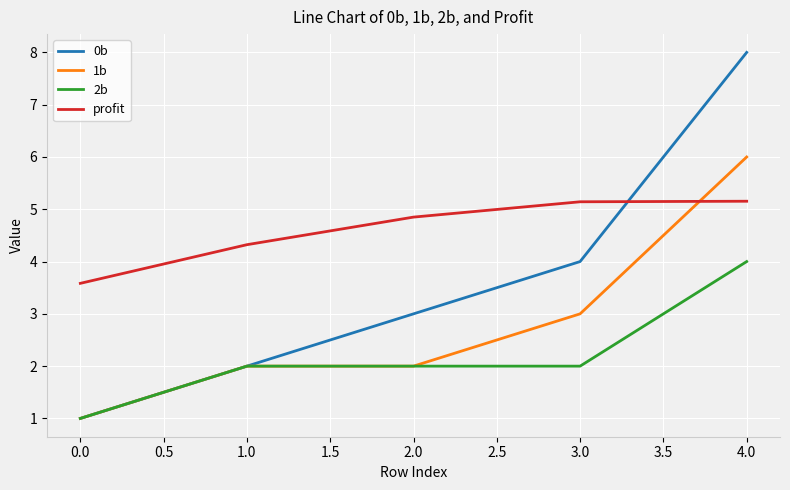

Does the chart display data point markers on the line(s)?

No